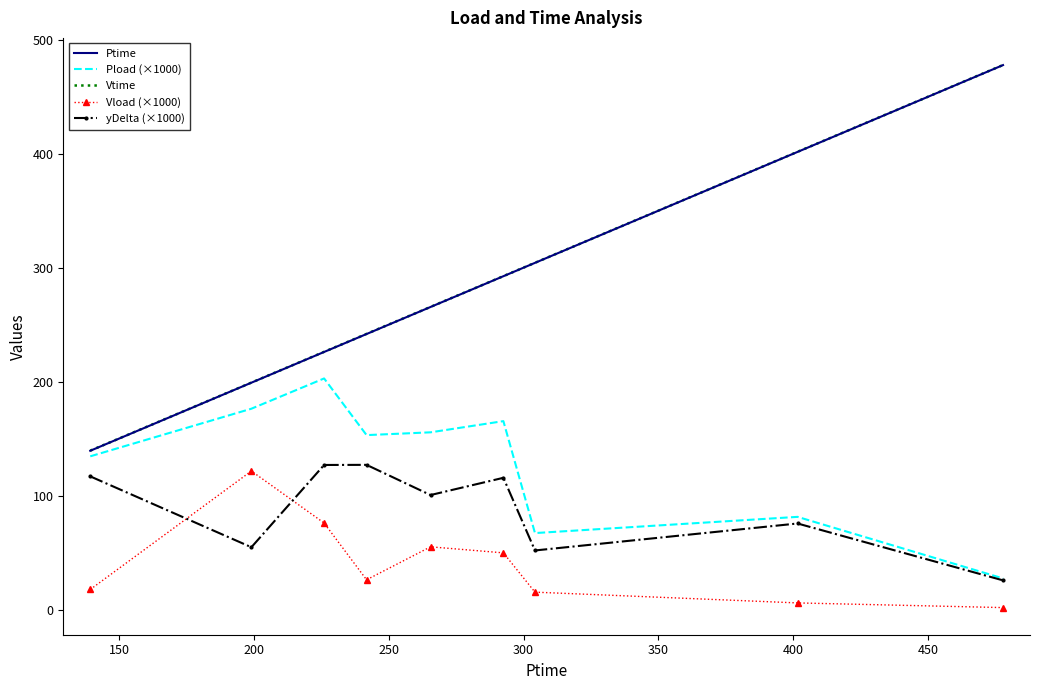

True or false: Vtime and Vload (×1000) intersect in this chart.

False